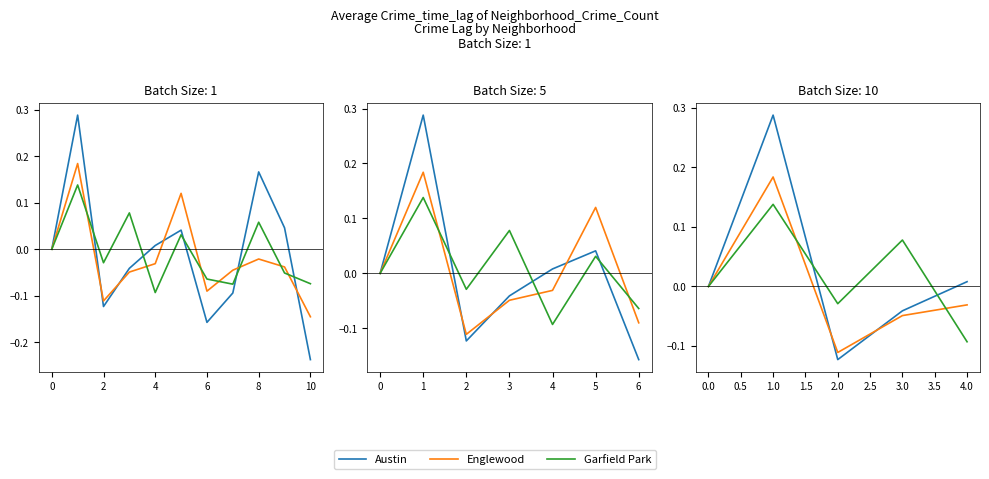

Is the value of Englewood at −2 greater than the value of Austin at 6?

No